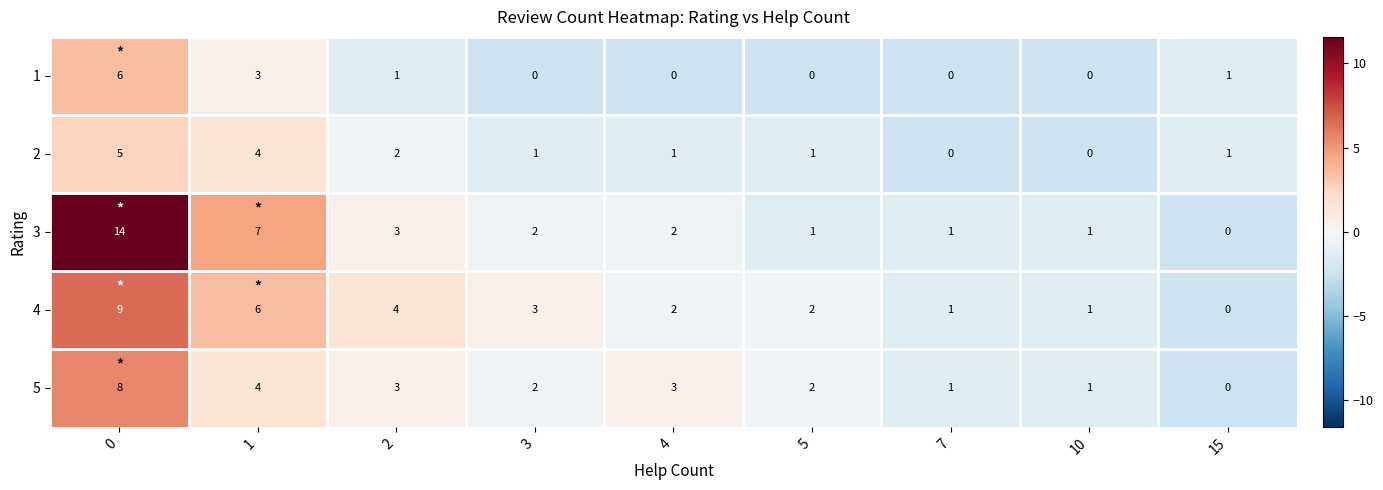

Which series has the widest spread of values?

3